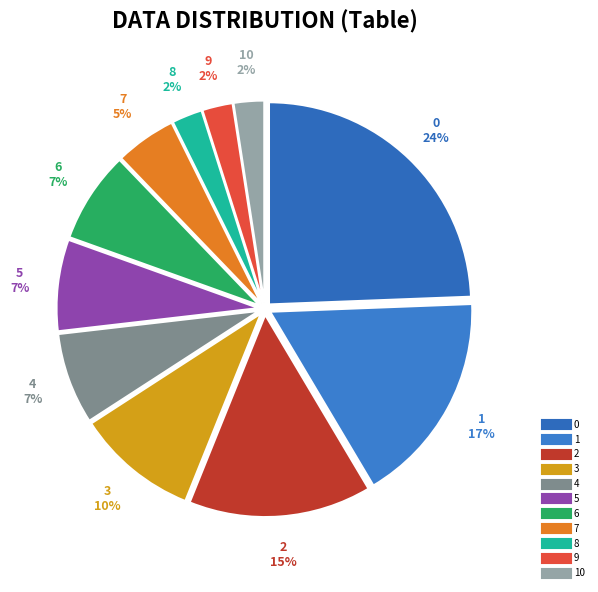

Count the number of slices in the pie.

11